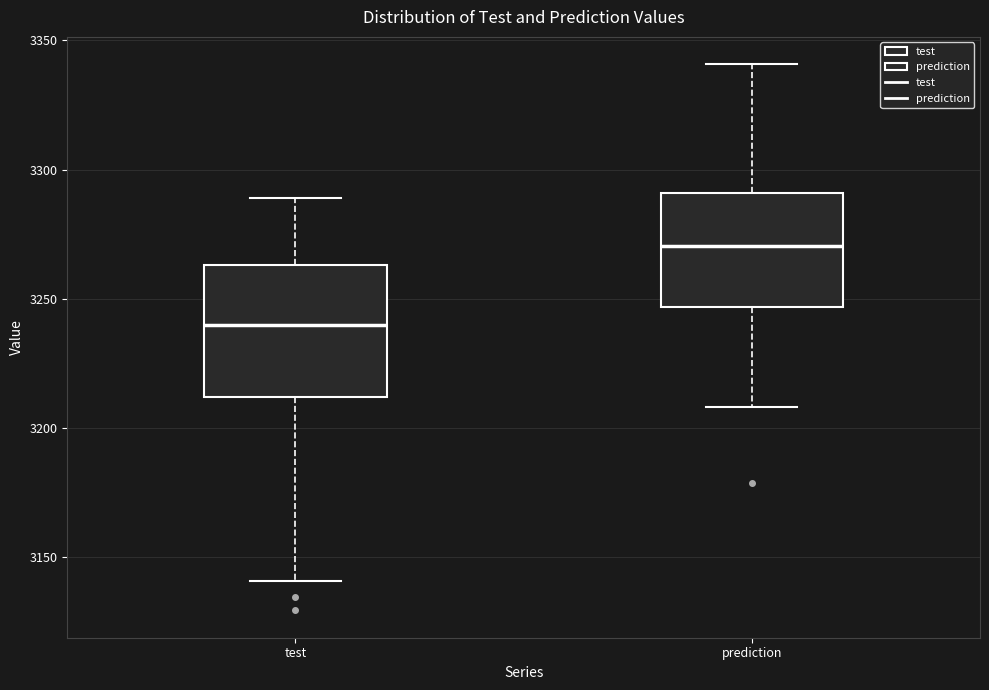

Comparing the boxes themselves (not the whiskers), which one is the tallest?

test